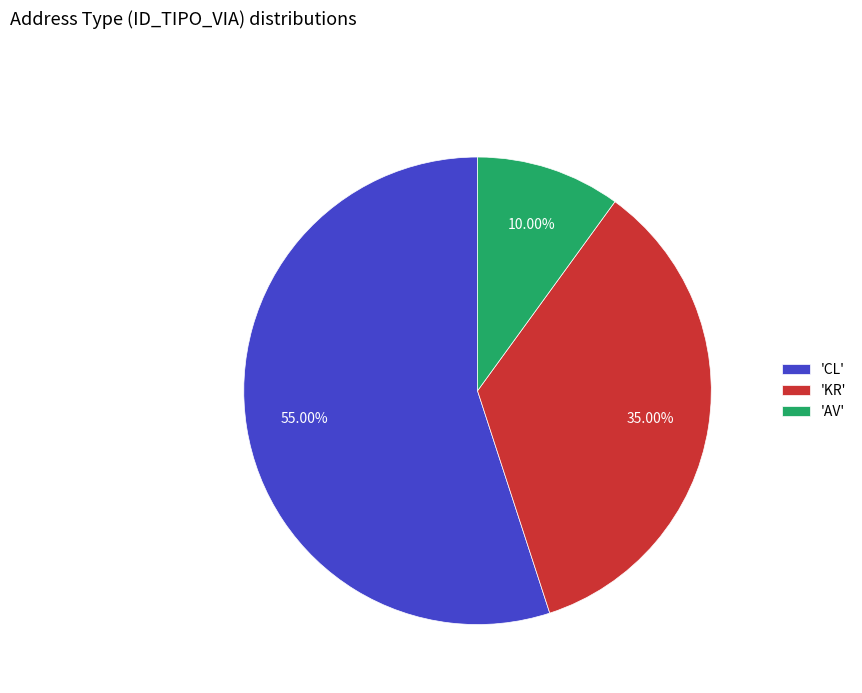

Does 'CL' account for over 50% of the chart?

Yes